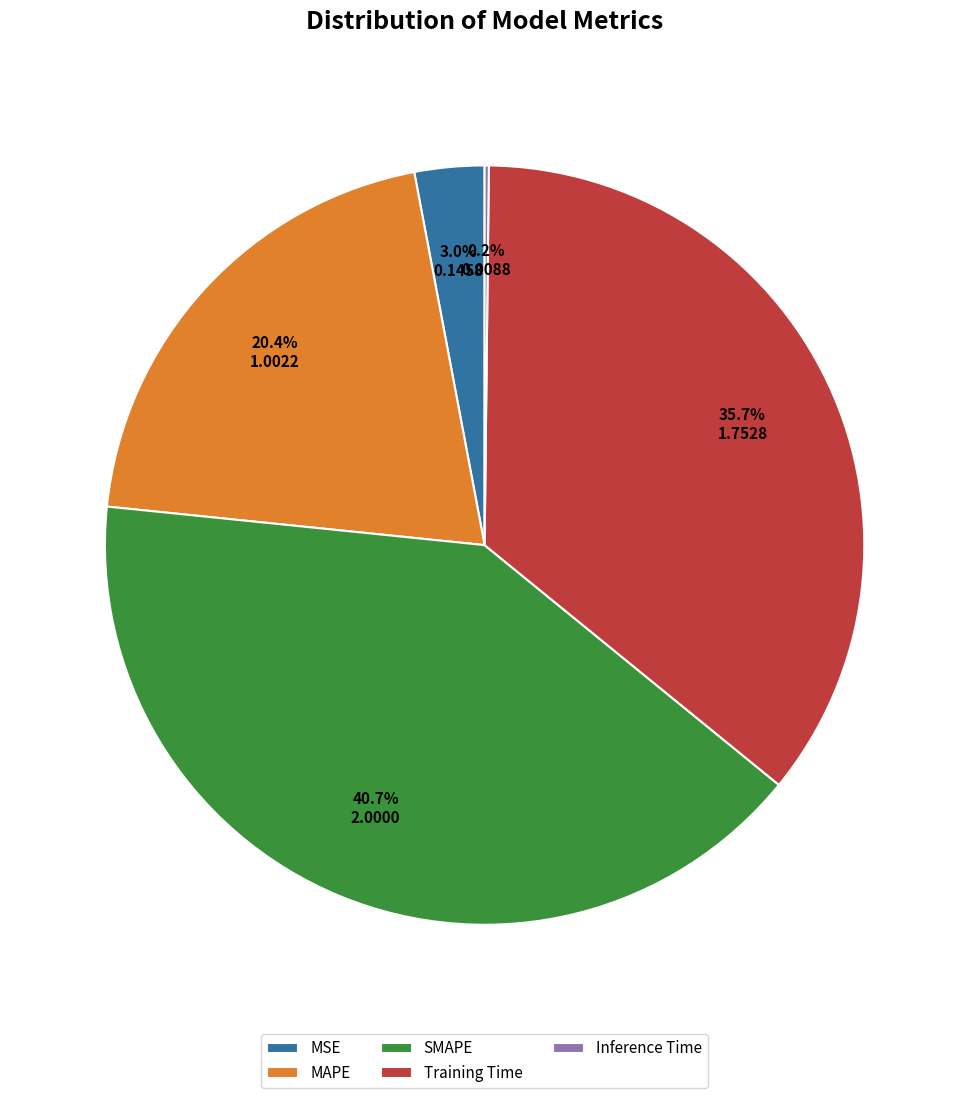

Approximately how many times larger is the value at SMAPE compared to Training Time?

1.1